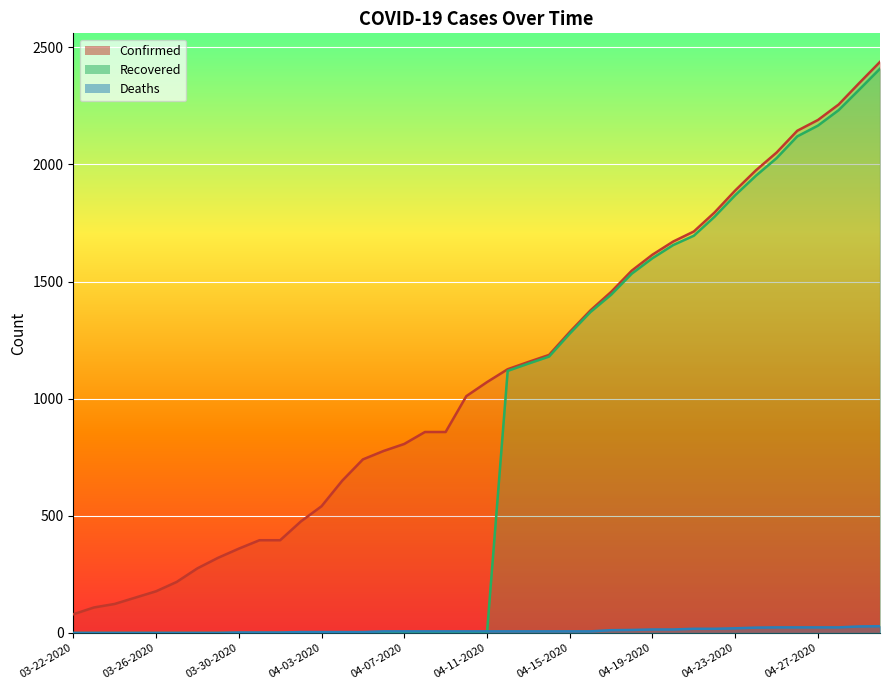

The value of Recovered at 04-10-2020 is 0. True or false?

True